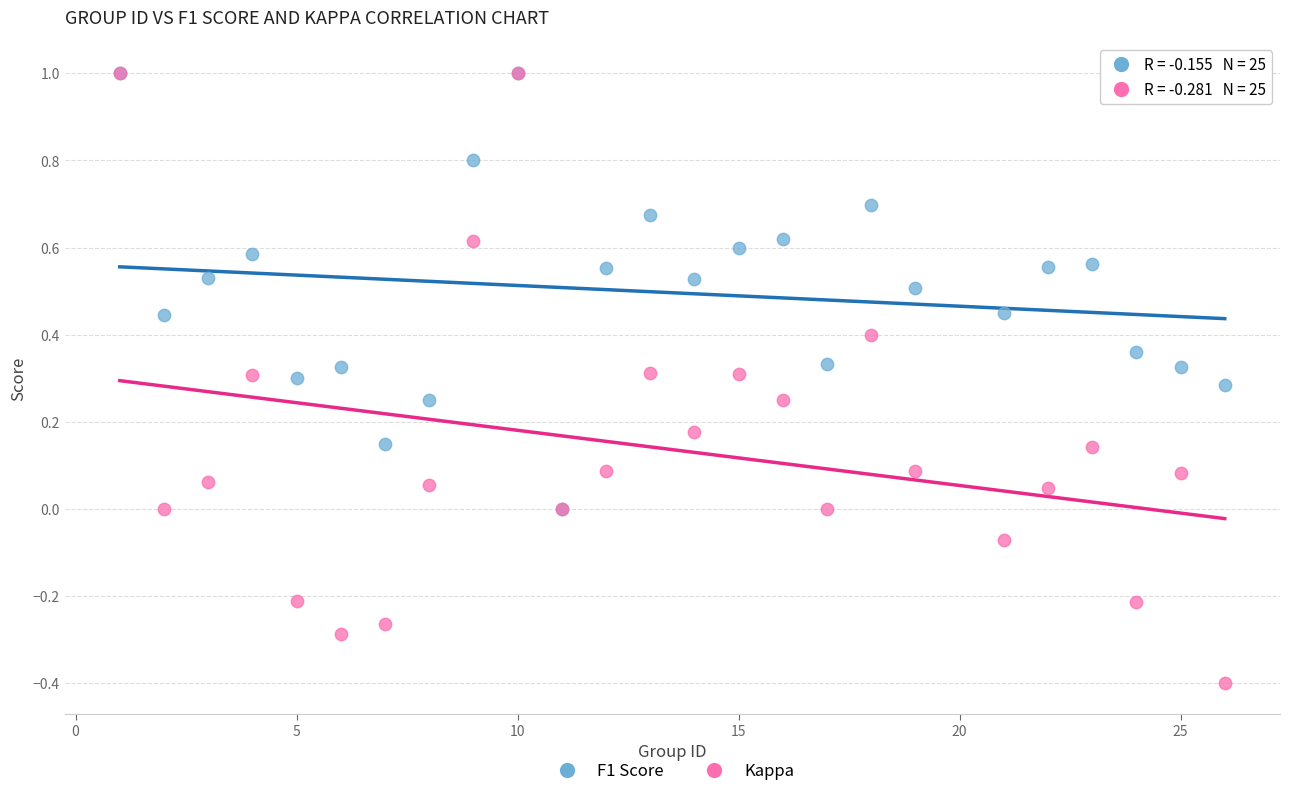

Which series has the largest Y range (max minus min)?

Kappa